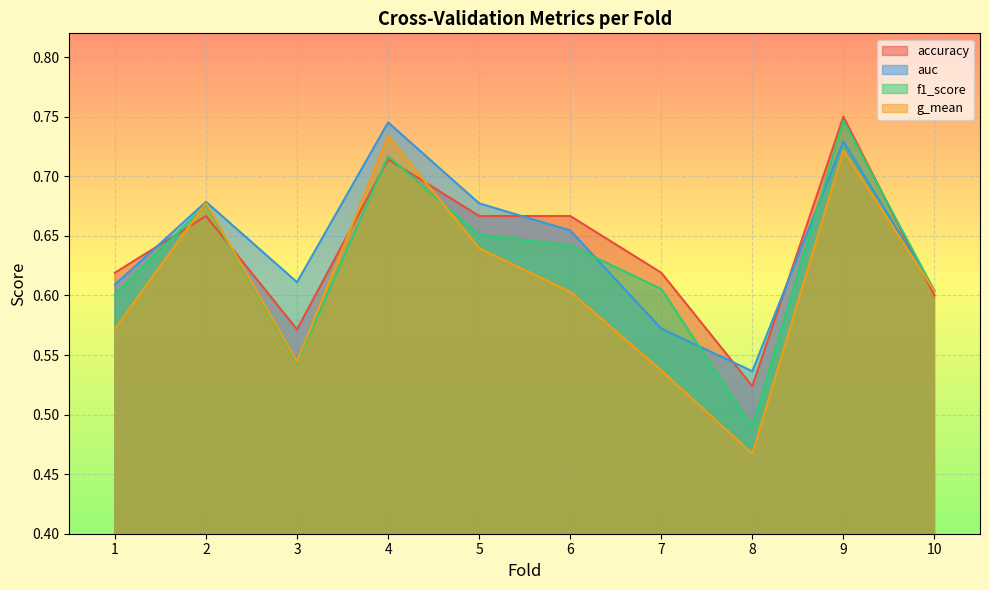

What is the lowest value of the auc series?

0.5